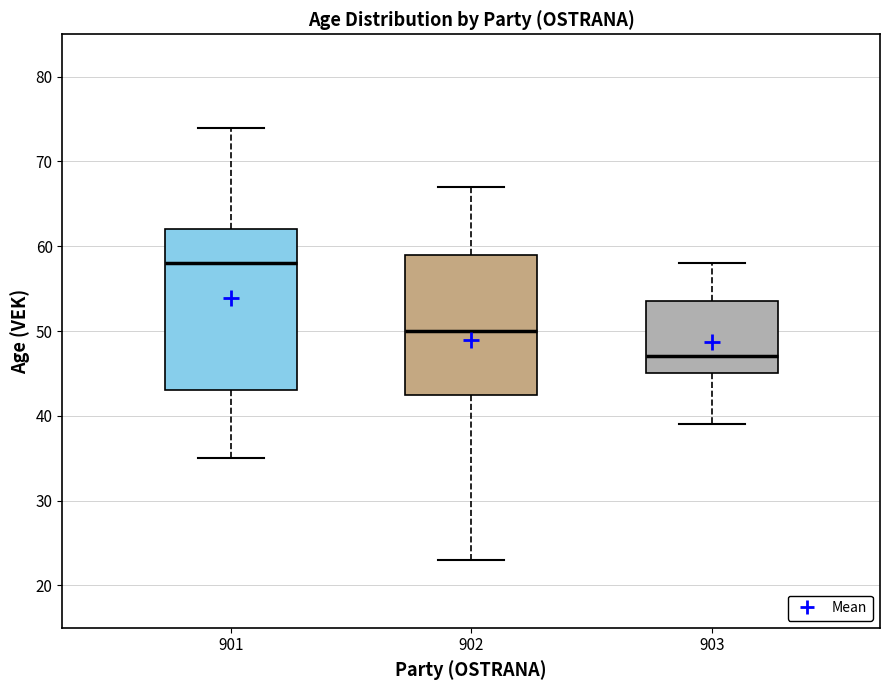

Reading left to right, transcribe this box plot: for each box, give where its median line is, the range the box spans, and where its two whiskers end, as read against the y-axis. The values are not printed on the chart, so give them approximately, as read against the axis.

901: median 58, box 43 to 62, whiskers 35 to 74
902: median 50, box 43 to 59, whiskers 23 to 67
903: median 47, box 45 to 54, whiskers 39 to 58